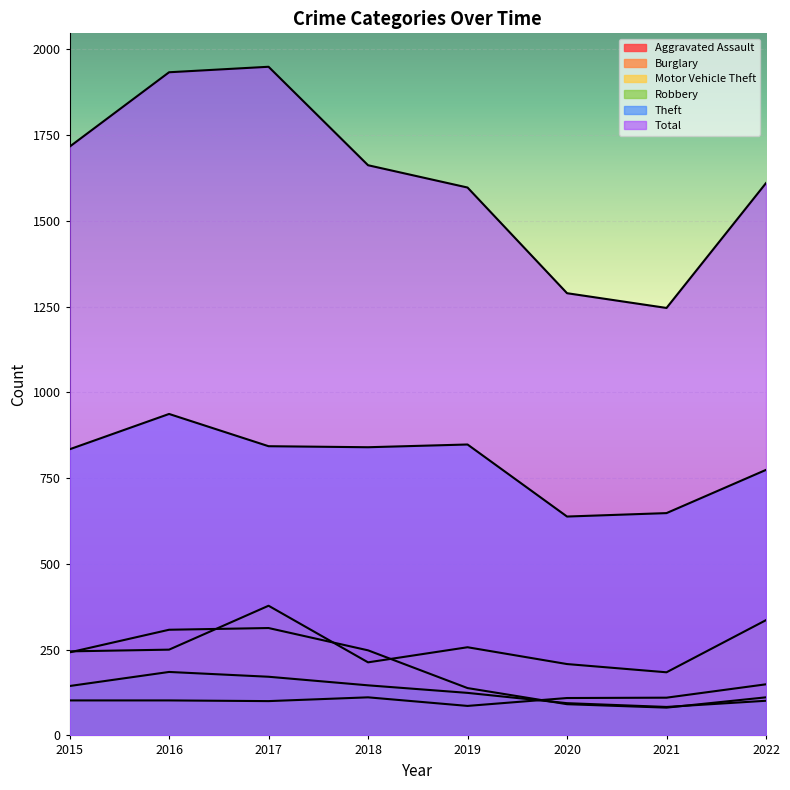

How many values in the Robbery series exceed 144?

3